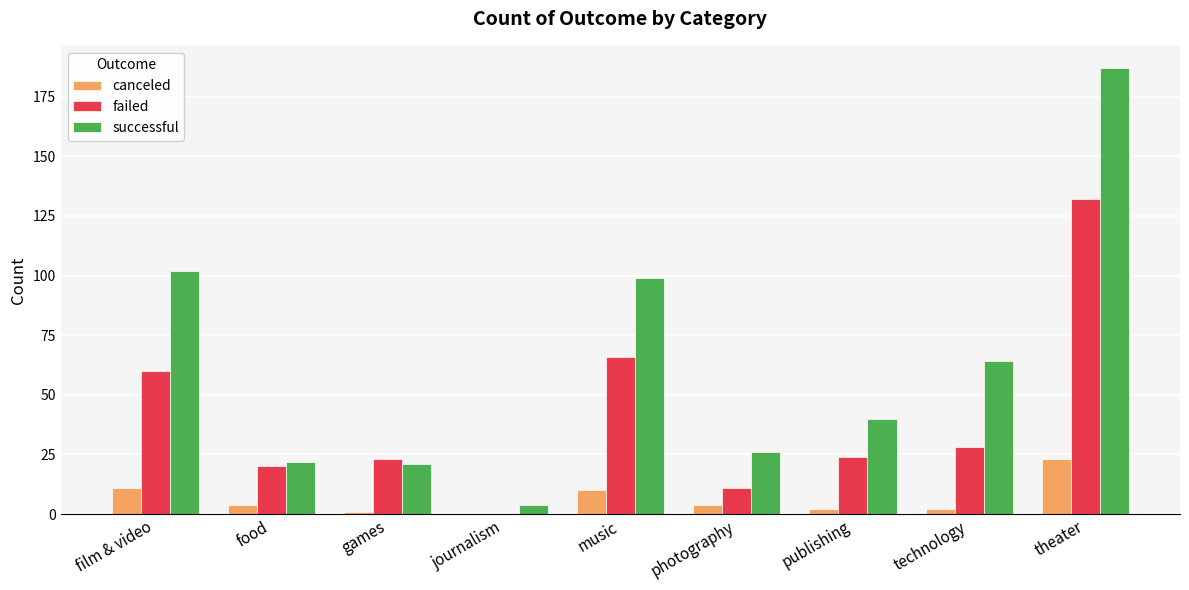

Are the bars grouped side by side (vs. stacked)?

Yes